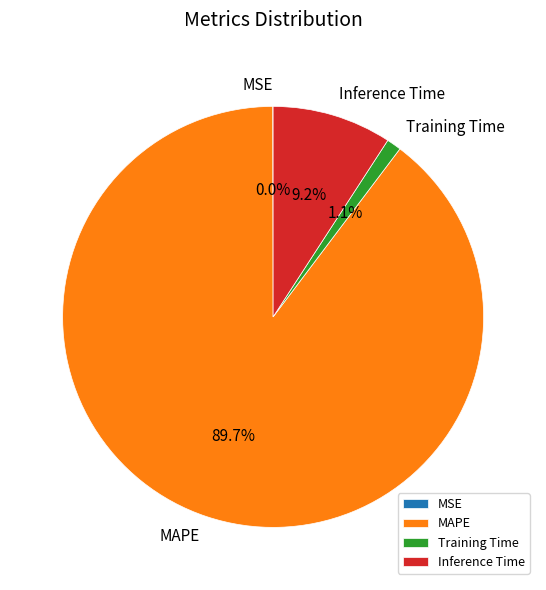

To the nearest percent, what is the difference between the largest and smallest slice percentages?

90%